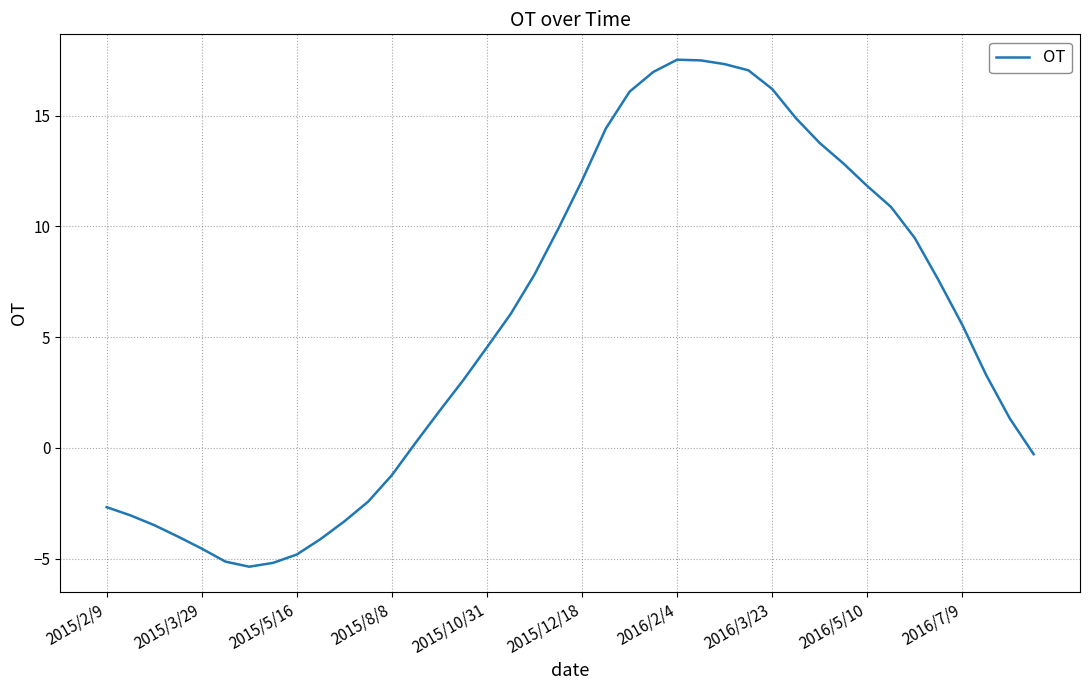

What is the minimum value shown in the chart?

-5.4